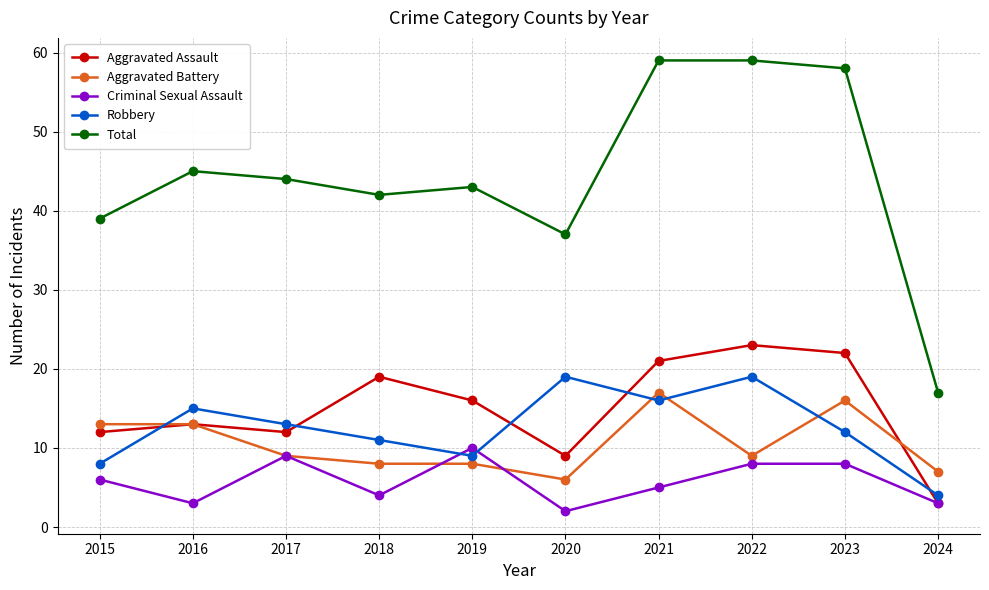

How many data points does each series have?

10